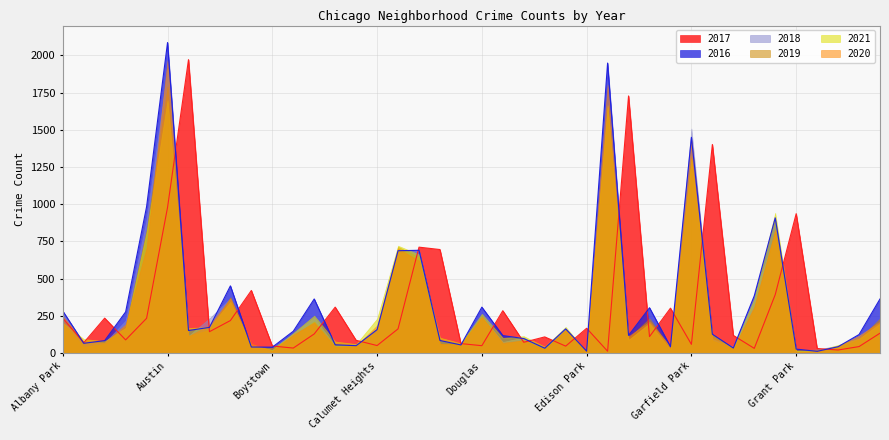

What is the difference between the second highest and second lowest values in the 2021 series?

1648